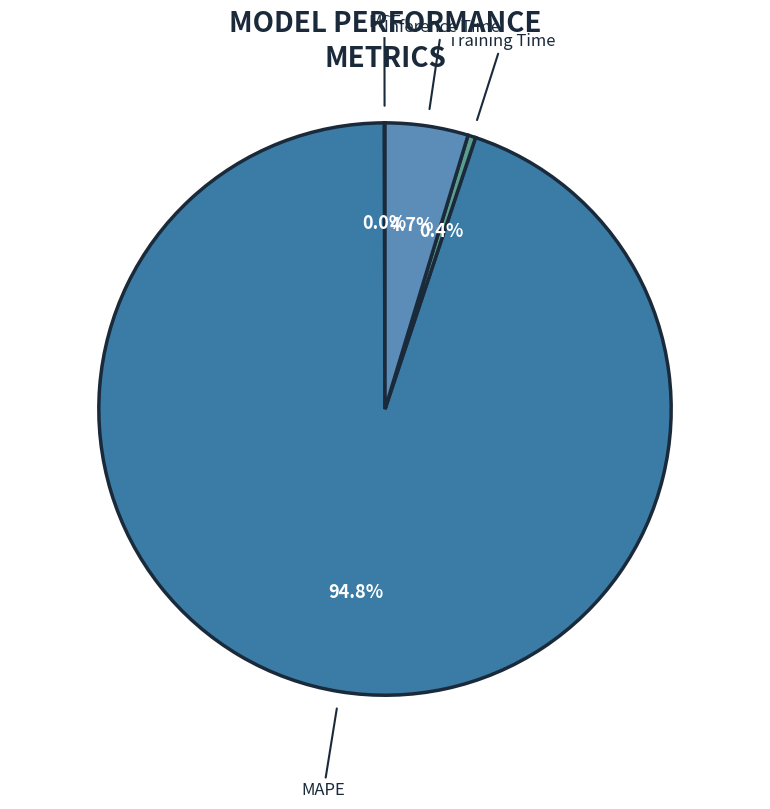

What is the total percentage of Inference Time and Training Time?

5.1%